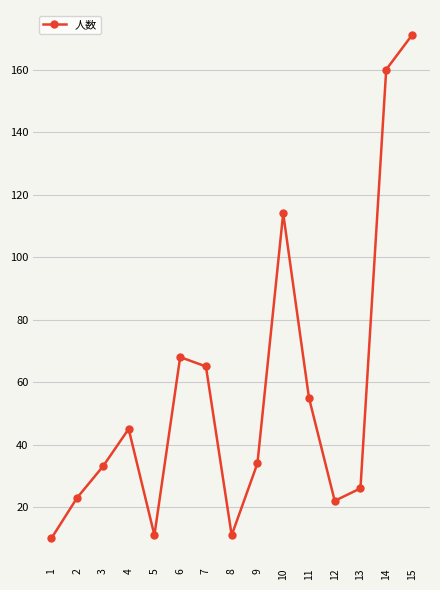

What is the greatest value displayed?

171